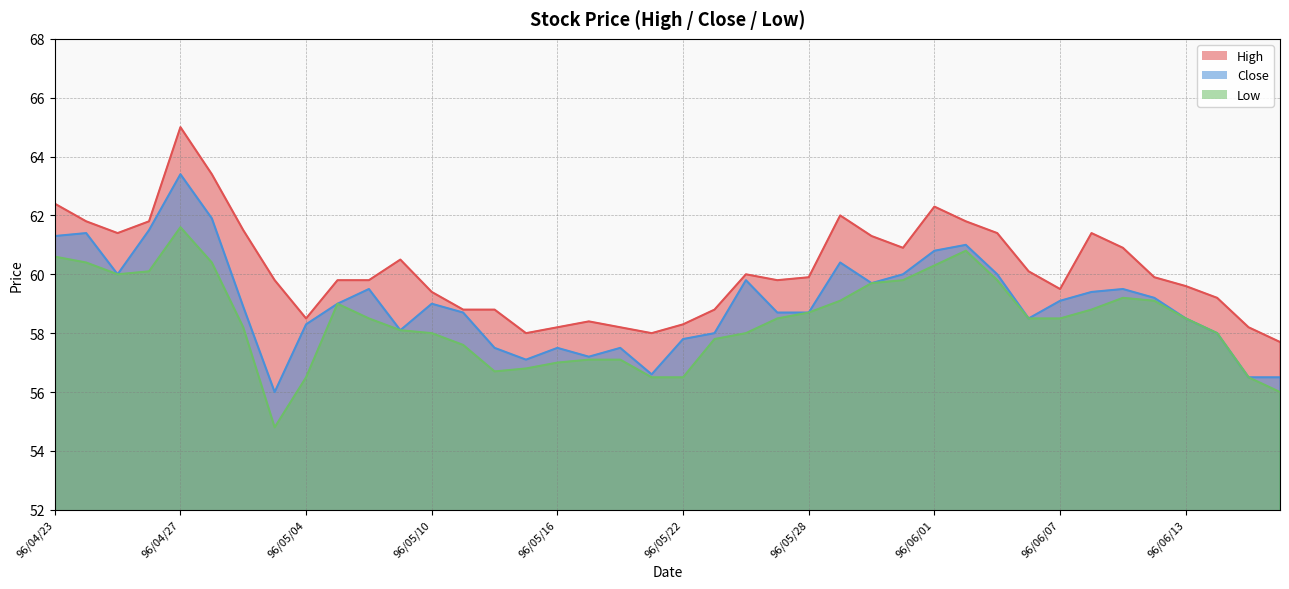

True or false: High and Low intersect in this chart.

False